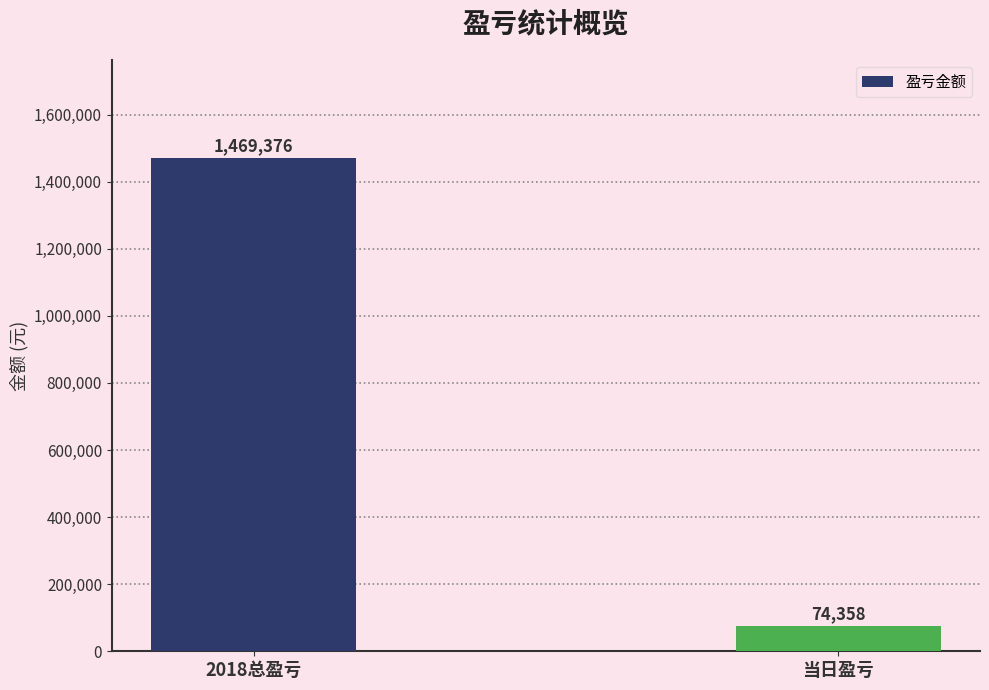

What is the difference between the values at 当日盈亏 and 2018总盈亏?

1395018